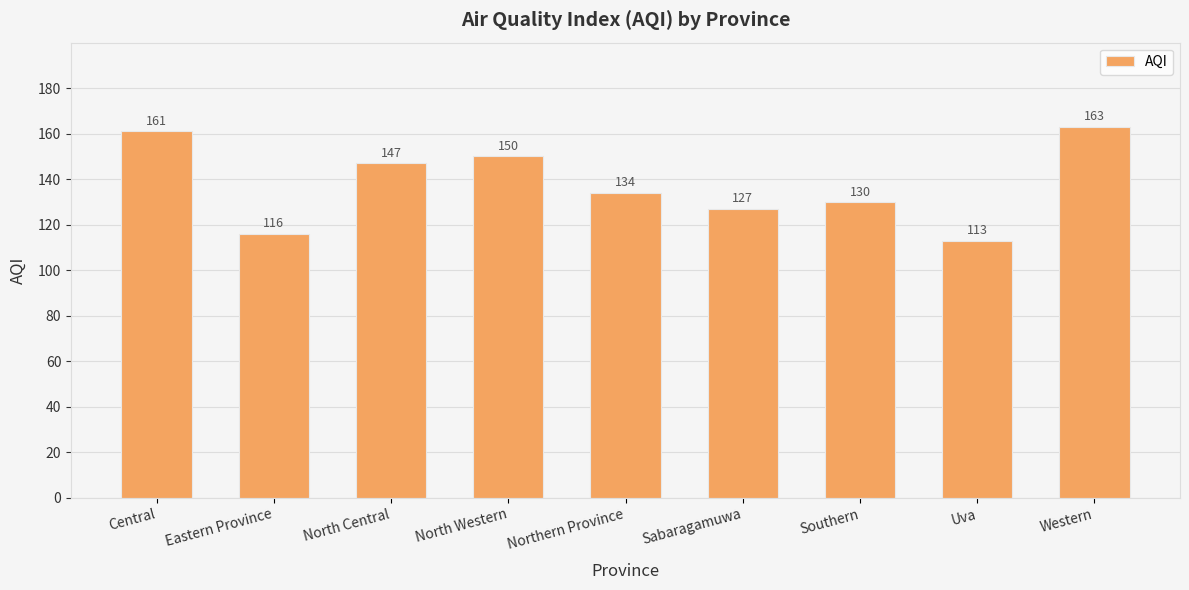

How many bars are there in total?

9